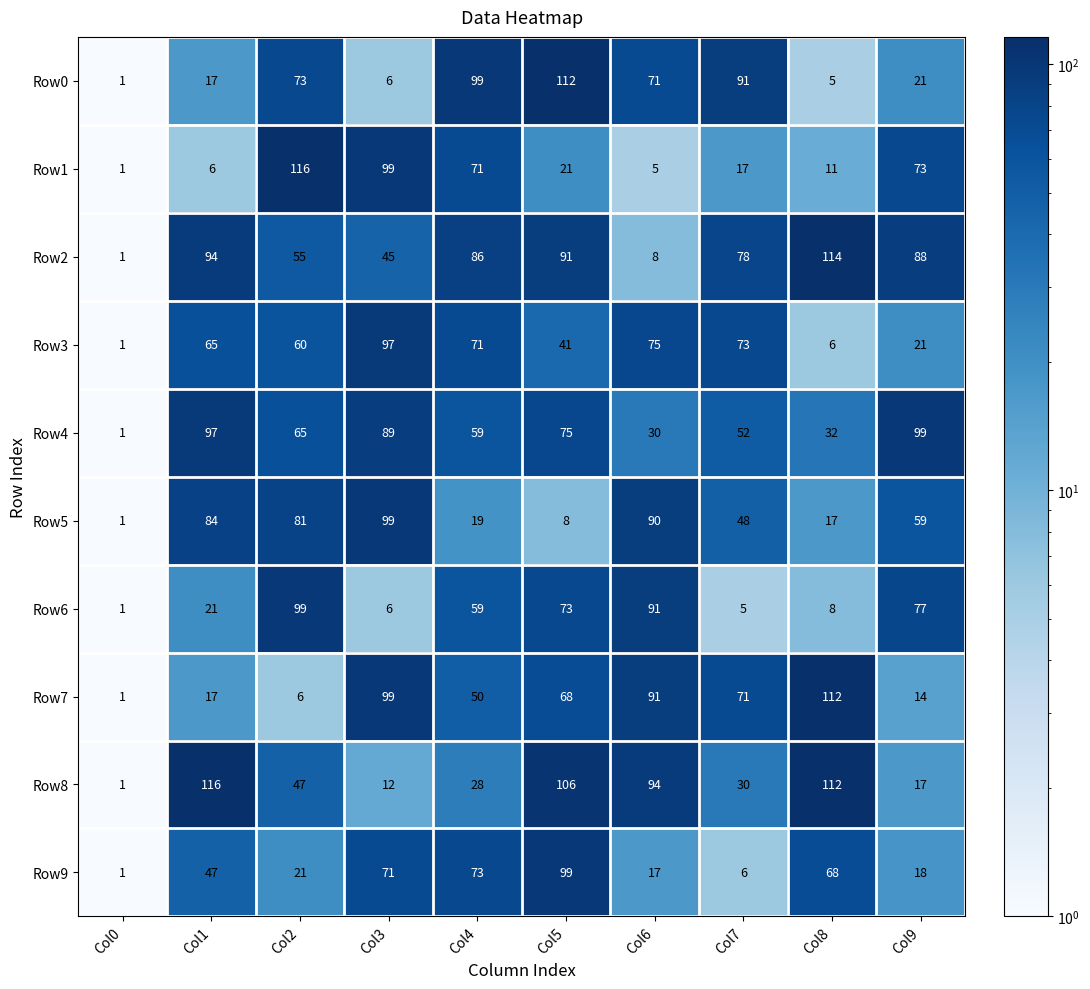

What is the highest value of the Row3 series?

97